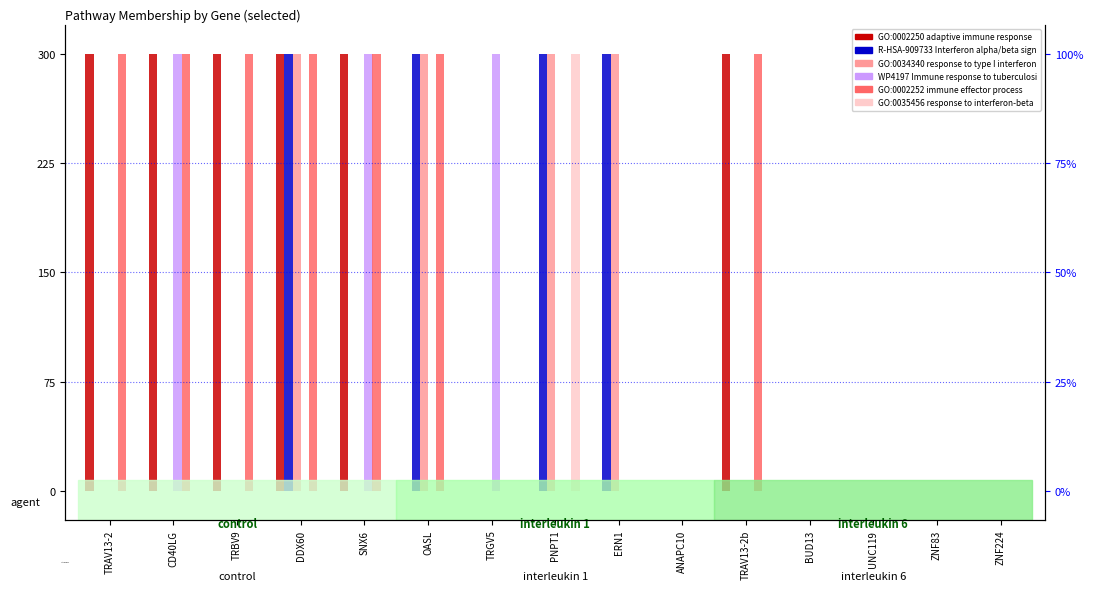

Which label corresponds to the smallest value in the chart?

OASL